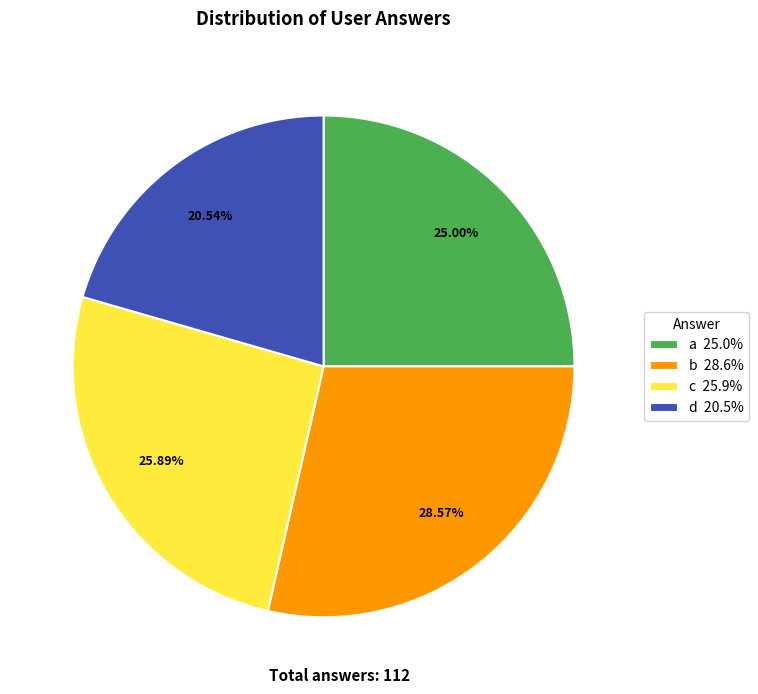

Does d account for over 50% of the chart?

No